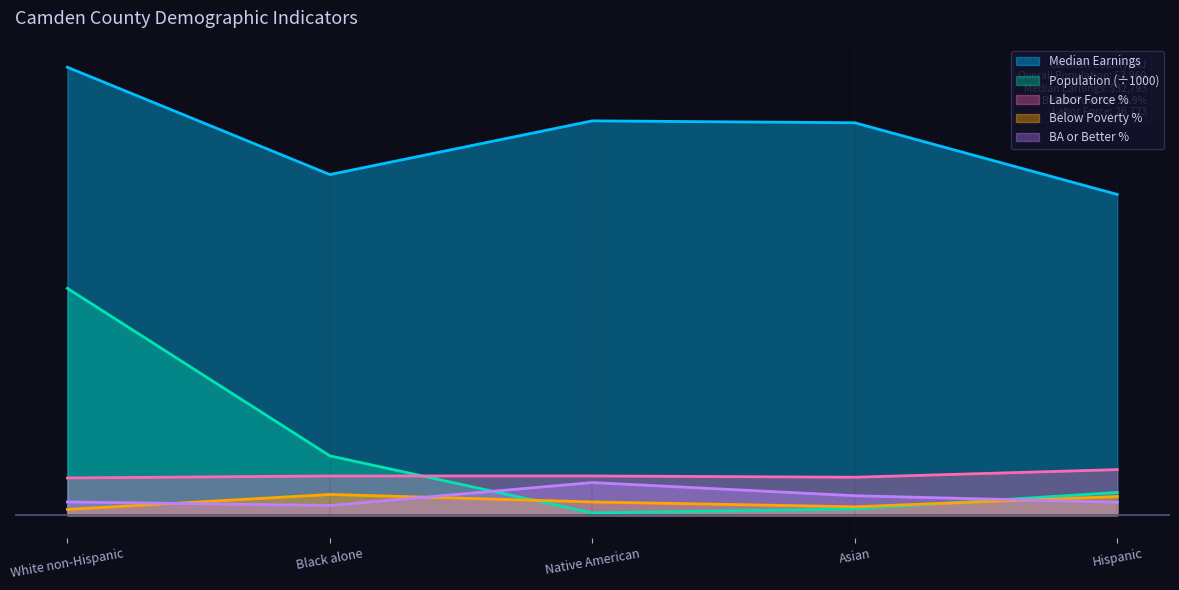

What are all the series names shown in the legend?

Median Earnings, Population (÷1000), Labor Force %, Below Poverty %, BA or Better %